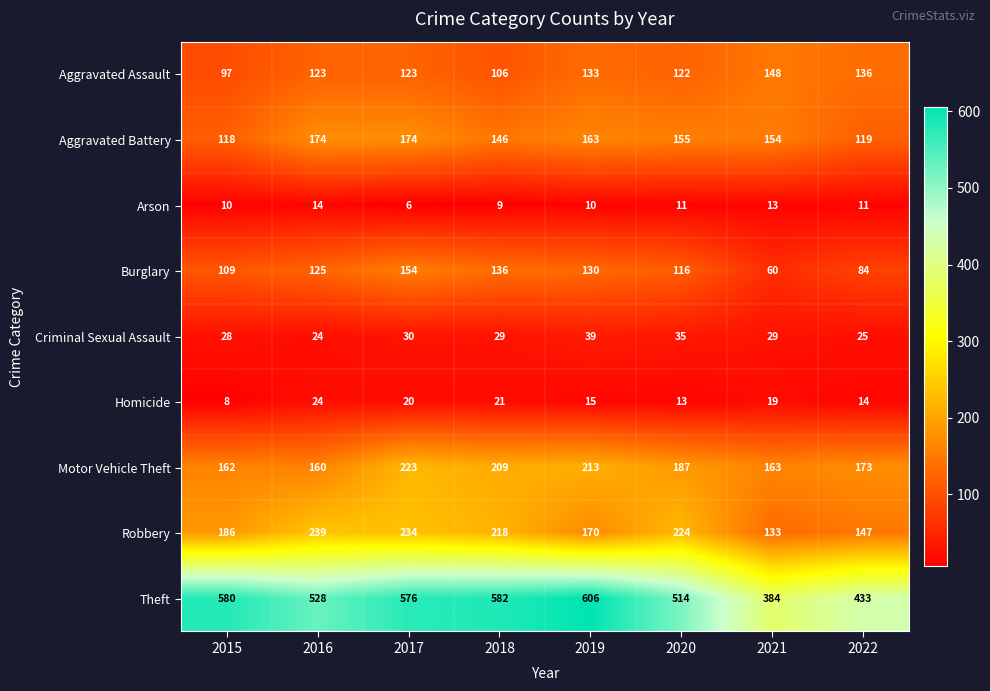

Which series changed the most between 2016 and 2020?

Motor Vehicle Theft